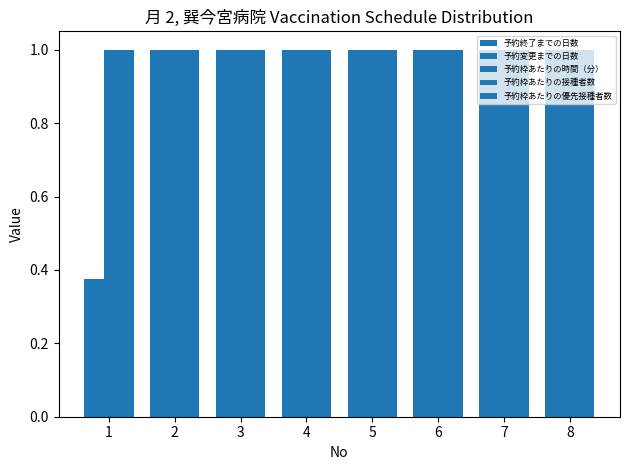

How many groups of bars are there?

8